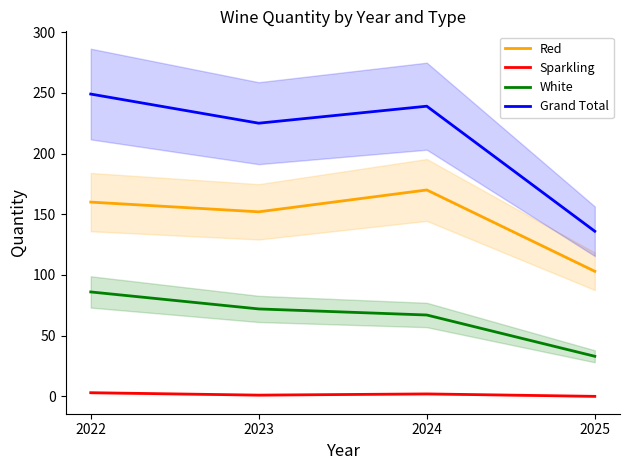

Is it true that Grand Total equals 136 at 2025?

True